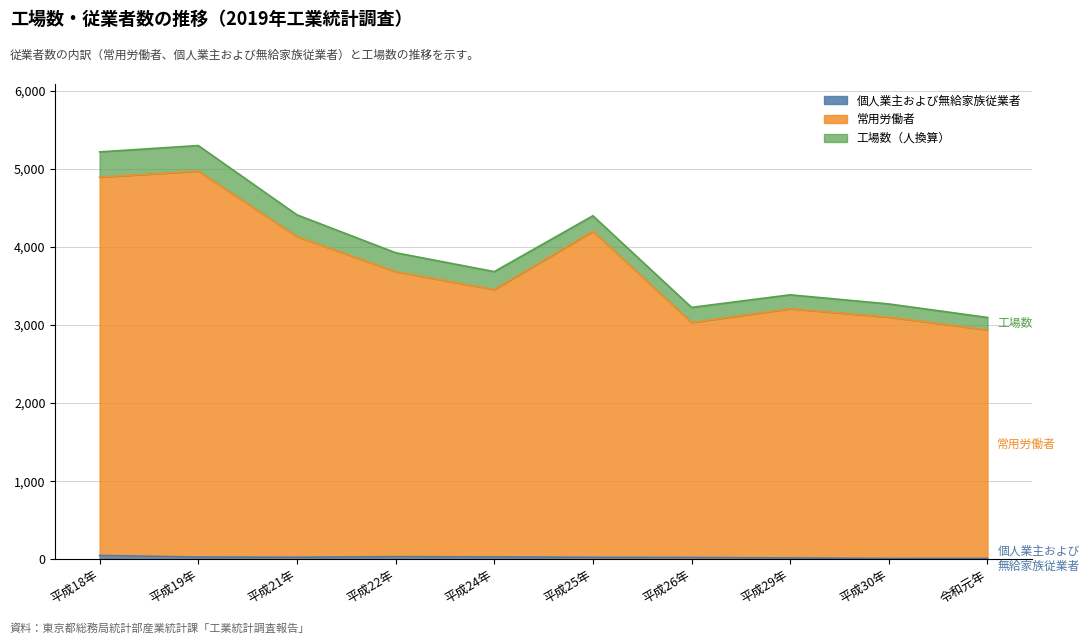

What position from the right is 平成26年?

4